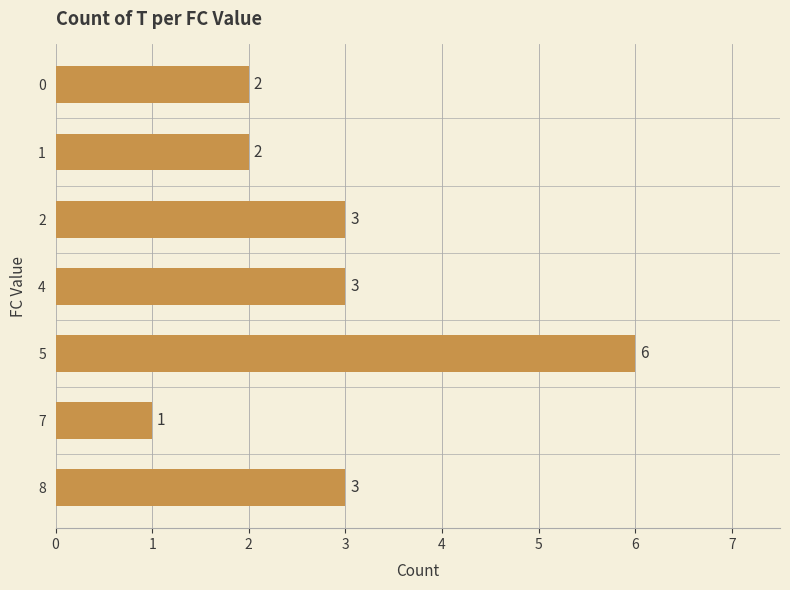

What is the value of the 5th bar from the top?

6